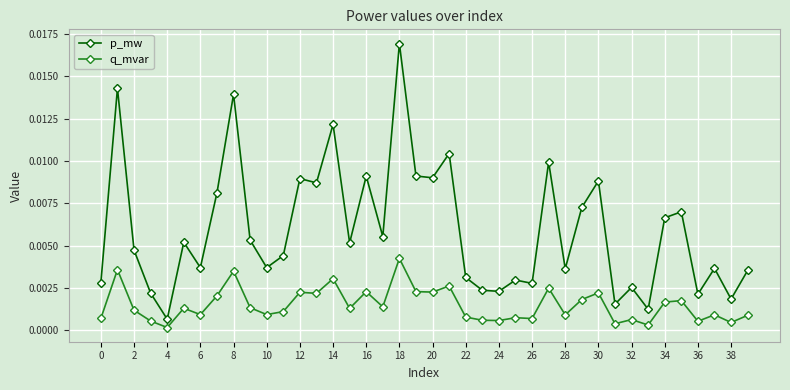

True or false: q_mvar and p_mw intersect in this chart.

False